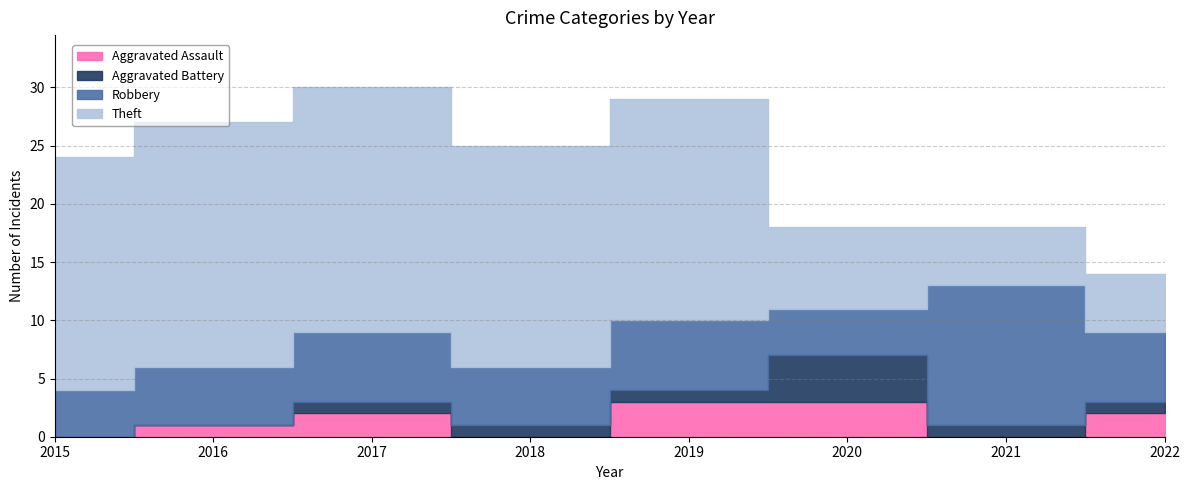

What are all the series names shown in the legend?

Aggravated Assault, Aggravated Battery, Robbery, Theft